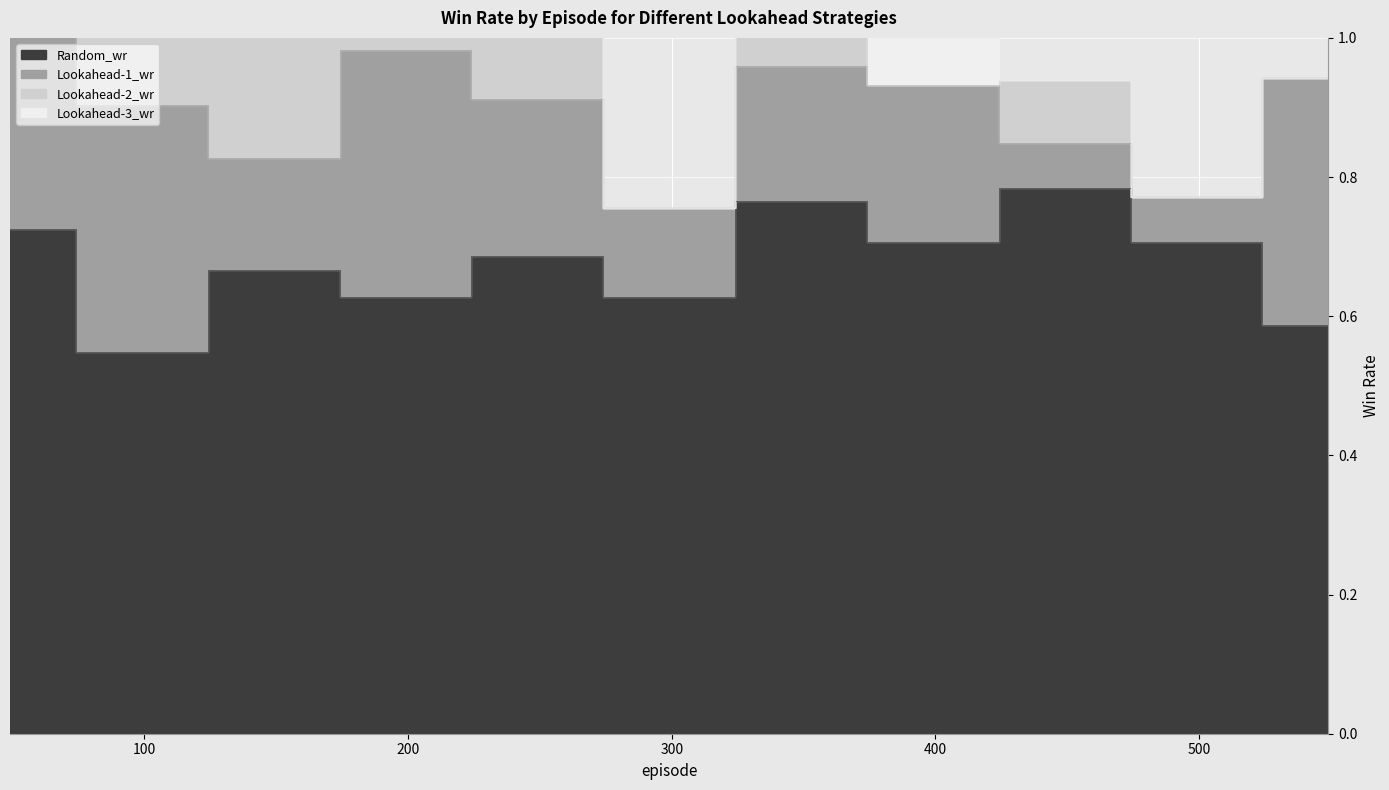

In Random_wr, how many points are higher than both neighbors (excluding endpoints)?

4